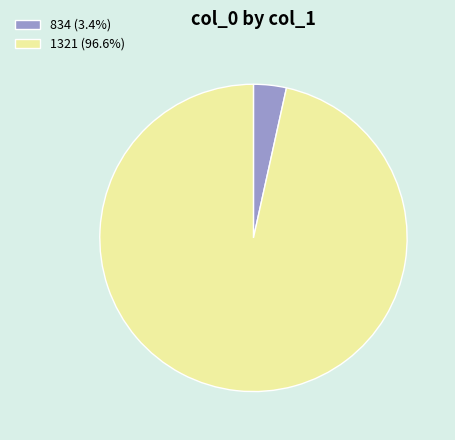

What is the ratio of the value at 1321 (96.6%) to the value at 834 (3.4%)?

28.0